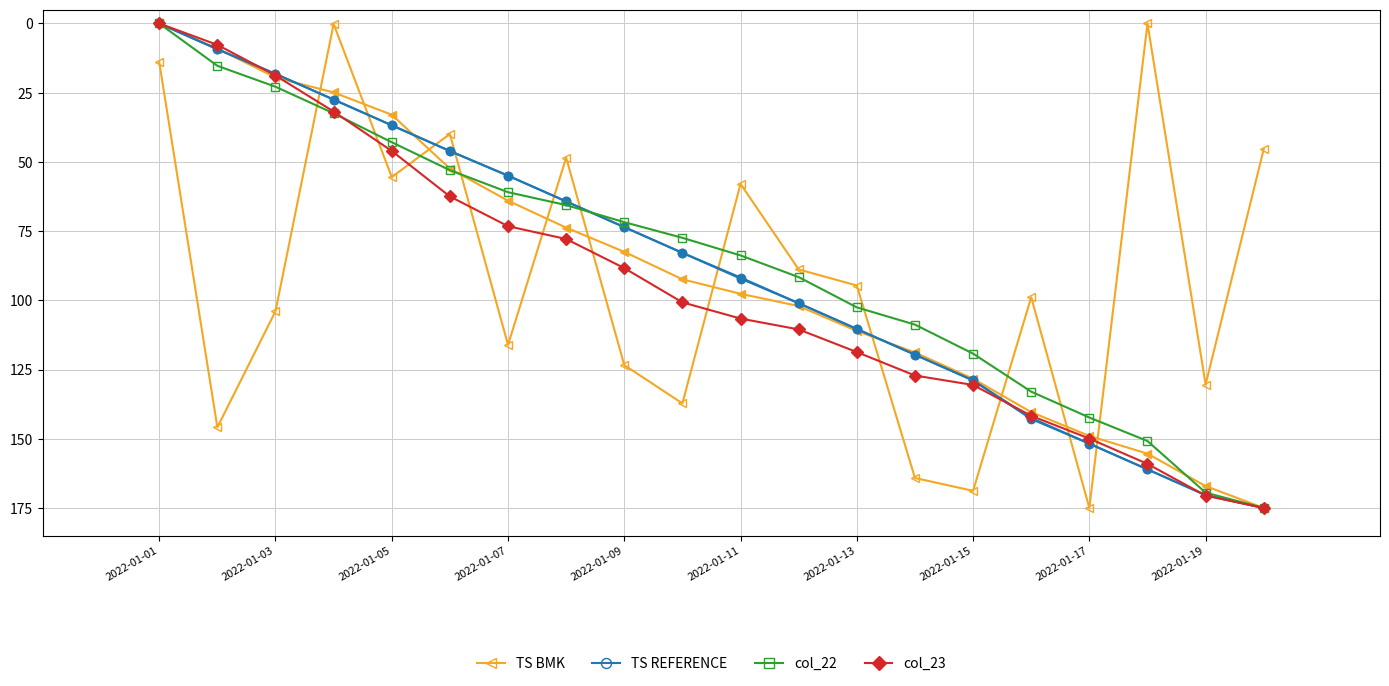

Which category has the lowest value in the col_23 series?

2022-01-01